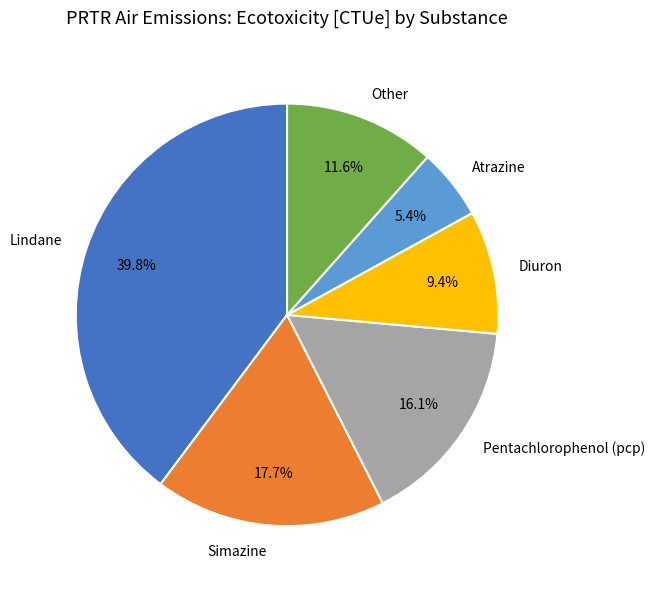

Does any single category account for the majority?

No